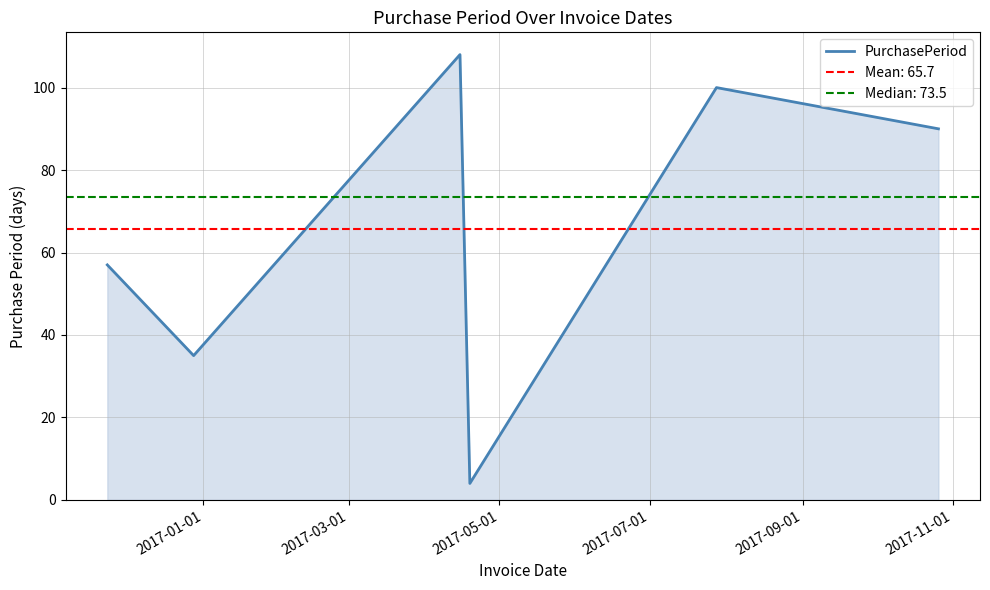

What is the maximum value for PurchasePeriod?

108